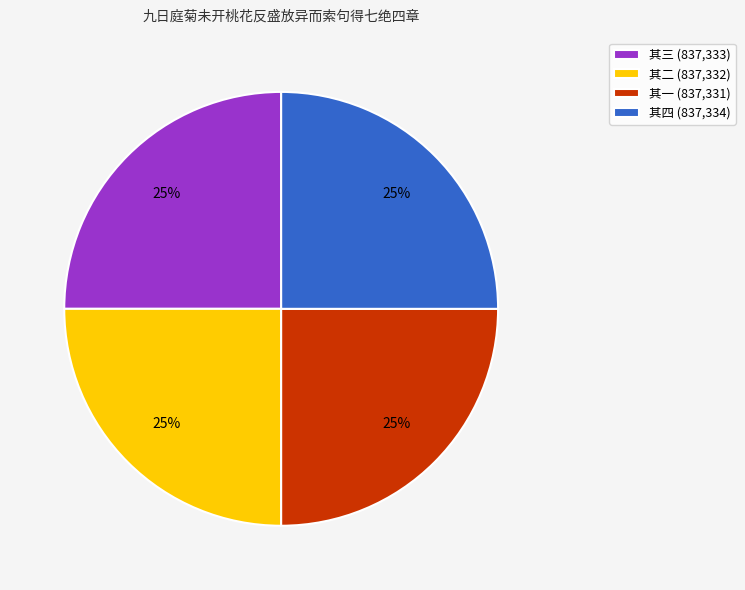

To the nearest percent, what portion does 其二 (837,332) represent?

25%